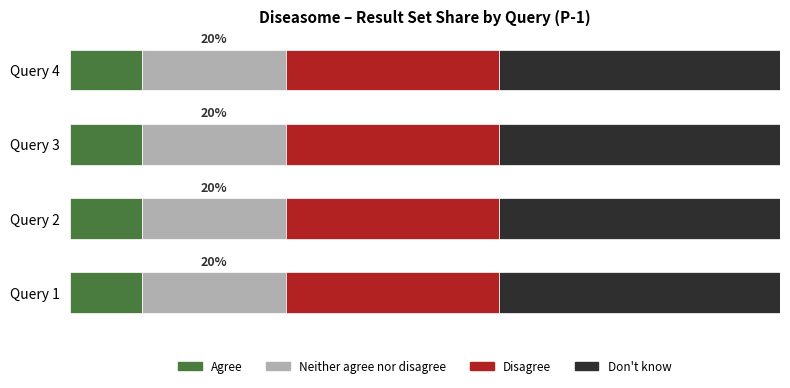

Between Query 4 and Query 2, which is larger?

Query 4